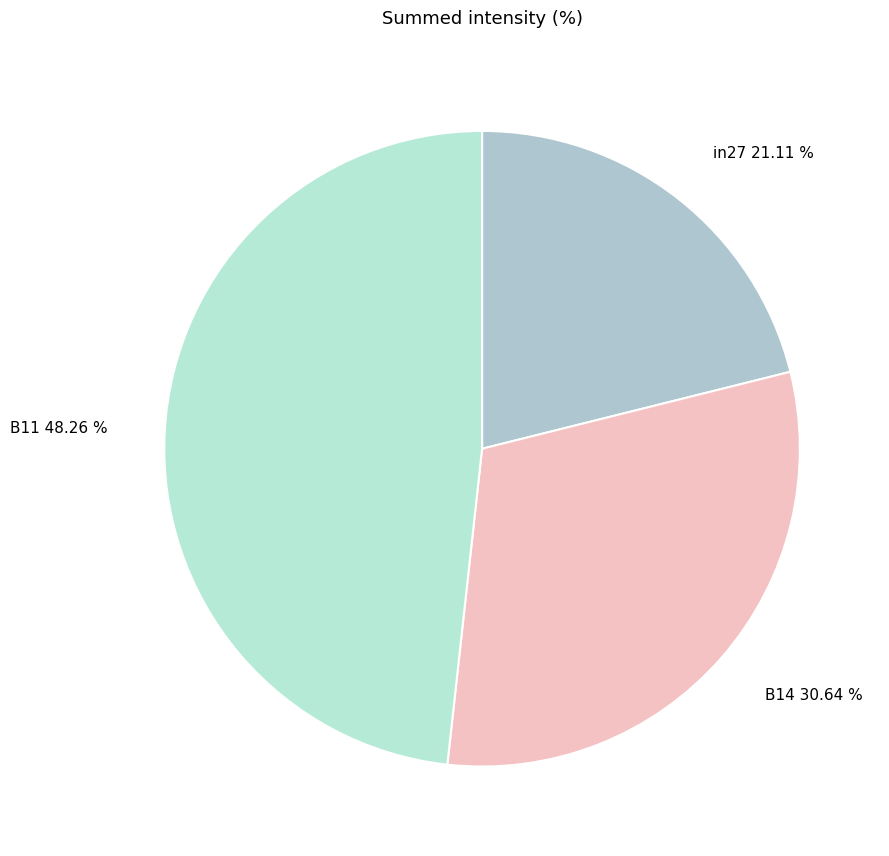

To the nearest percent, what portion does B11 represent?

48%